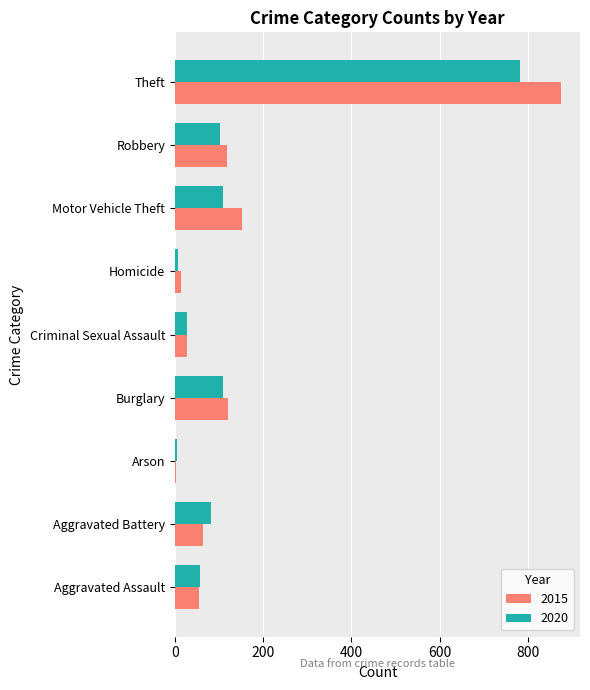

What is the greatest value displayed?

874